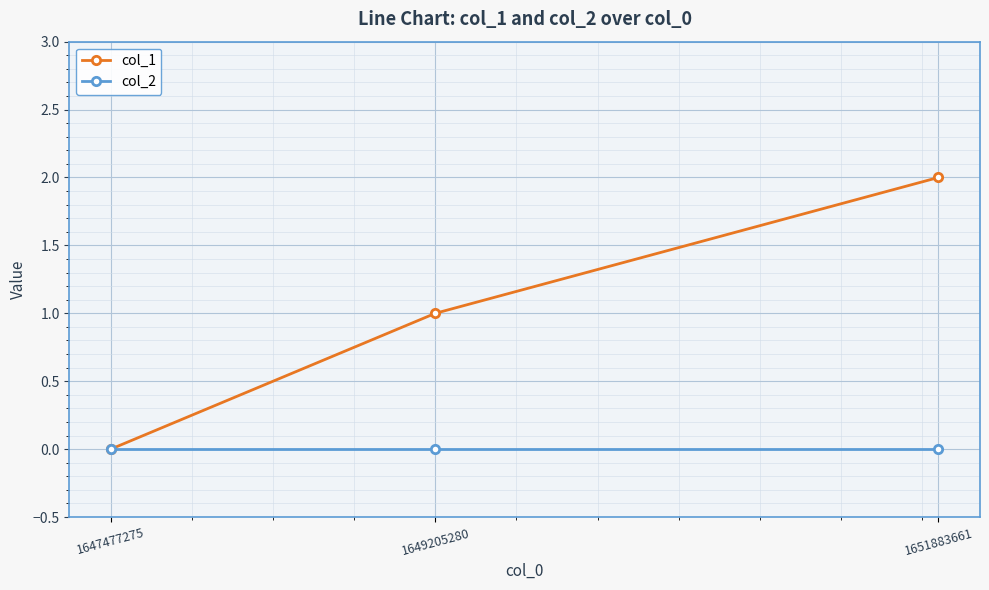

Reading left to right, what are all the values shown in this chart?

col_1: 1647477275=0	1649205280=1	1651883661=2
col_2: 1647477275=0	1649205280=0	1651883661=0